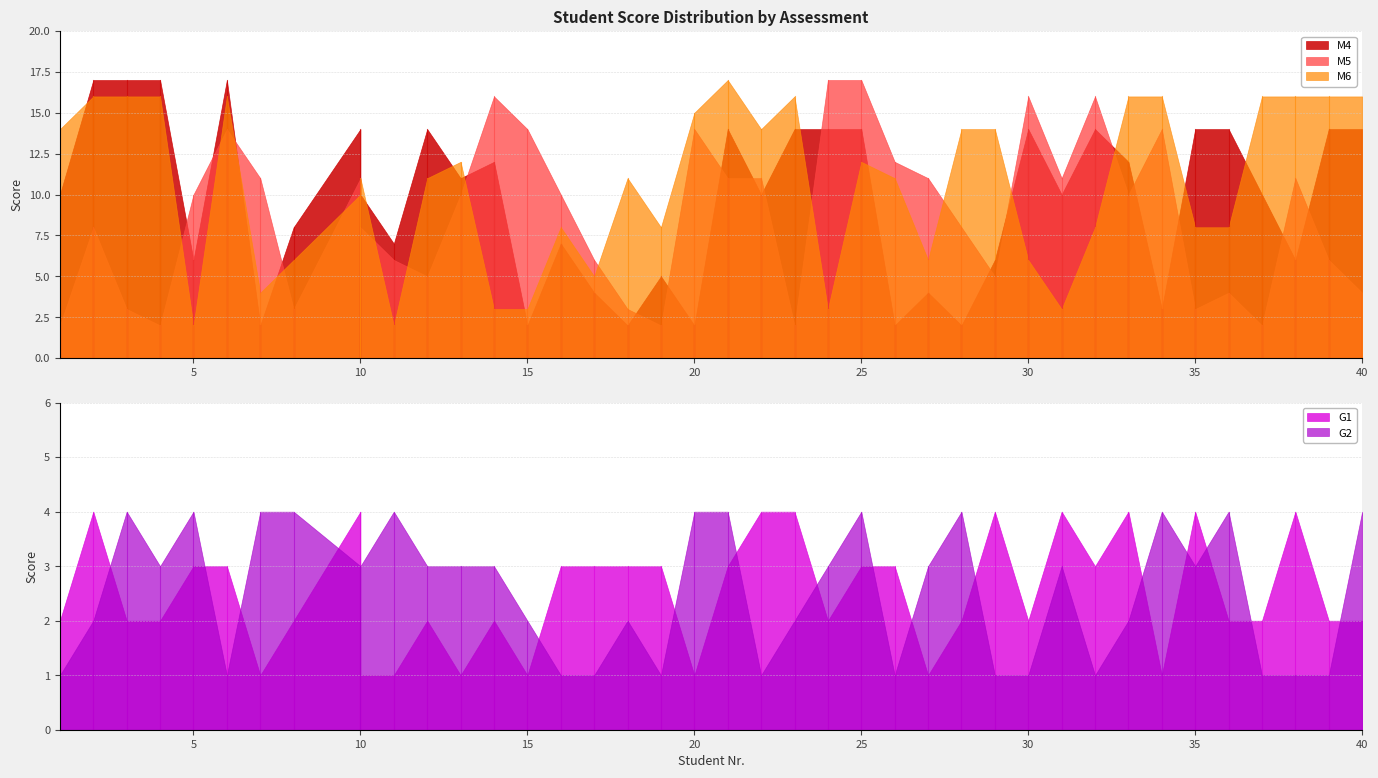

What is the lowest value of the M6 series?

2